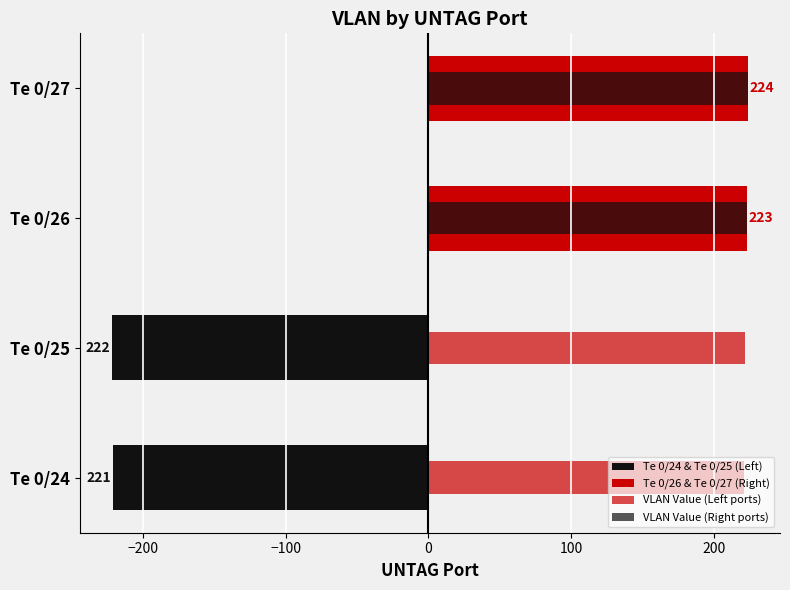

What is the value of the Te 0/26 & Te 0/27 (Right) bar at the 1st from the left?

223